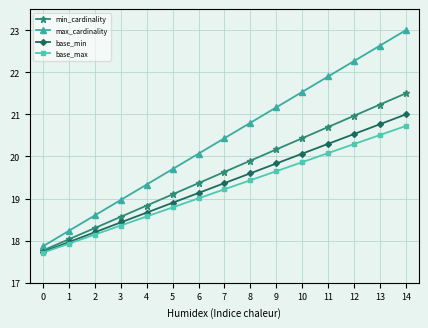

What is the difference between the maximum and minimum values in the max_cardinality series?

5.1